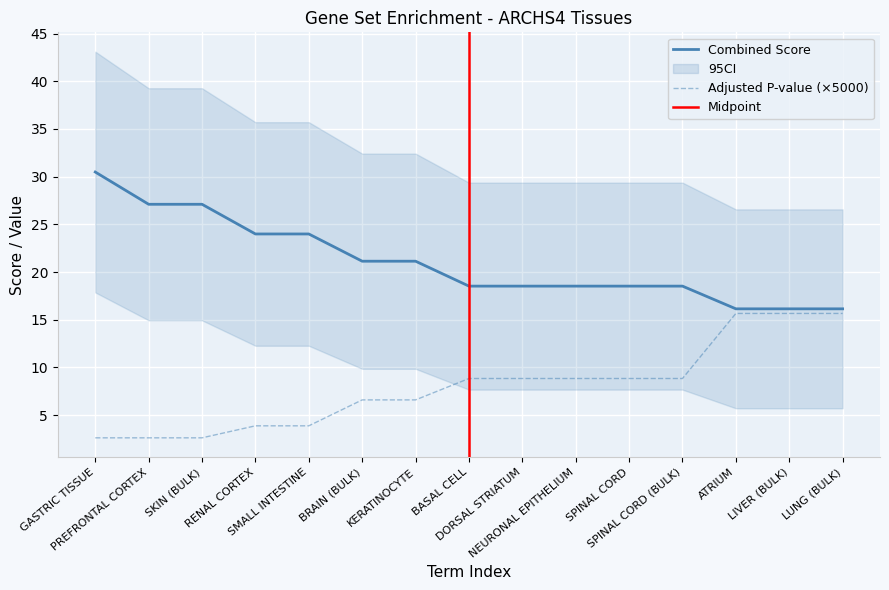

Is the value of Combined Score at SPINAL CORD (BULK) greater than the value of P-value at LIVER (BULK)?

Yes